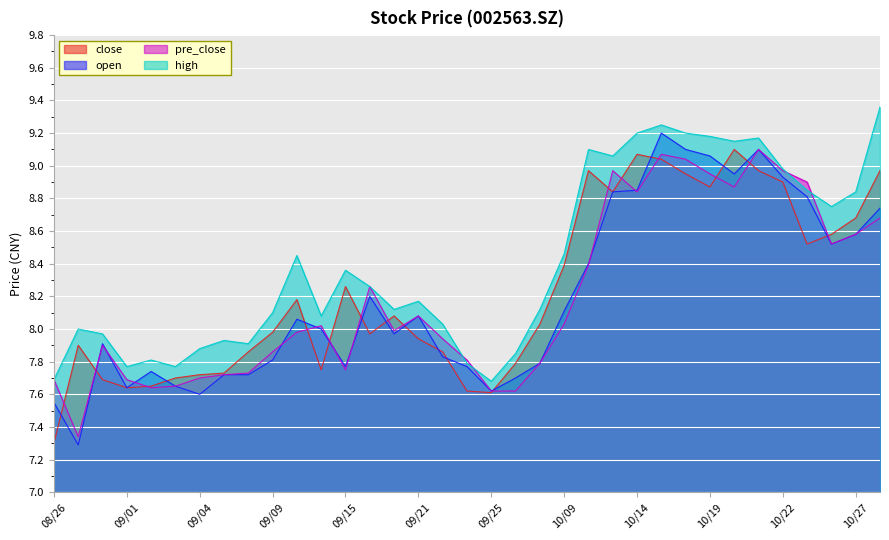

Which series ends up on top after the final intersection of pre_close and open?

open